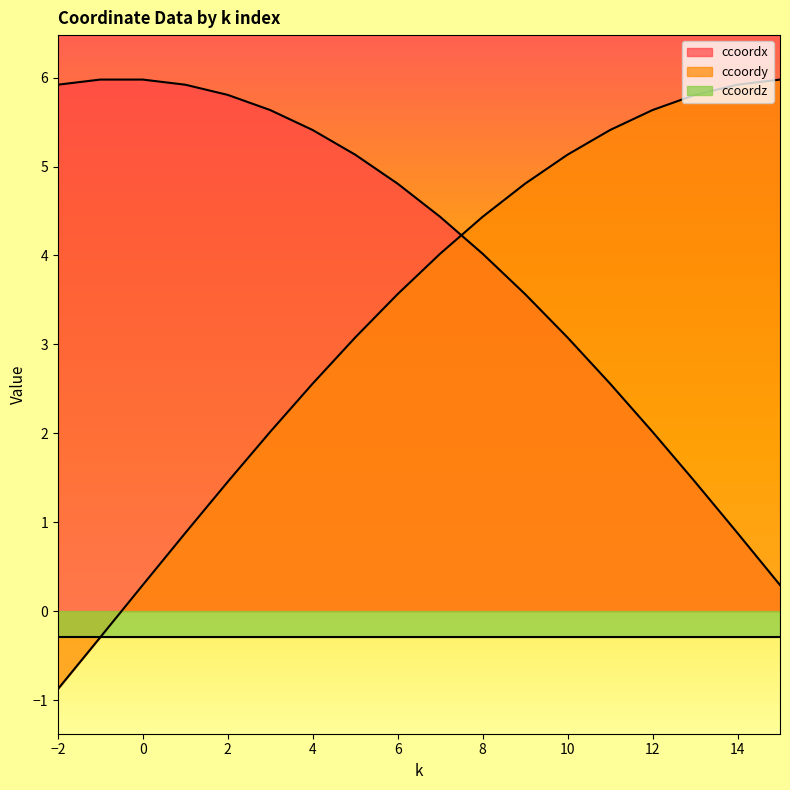

Between 7 and 13, which series saw the biggest shift?

ccoordx